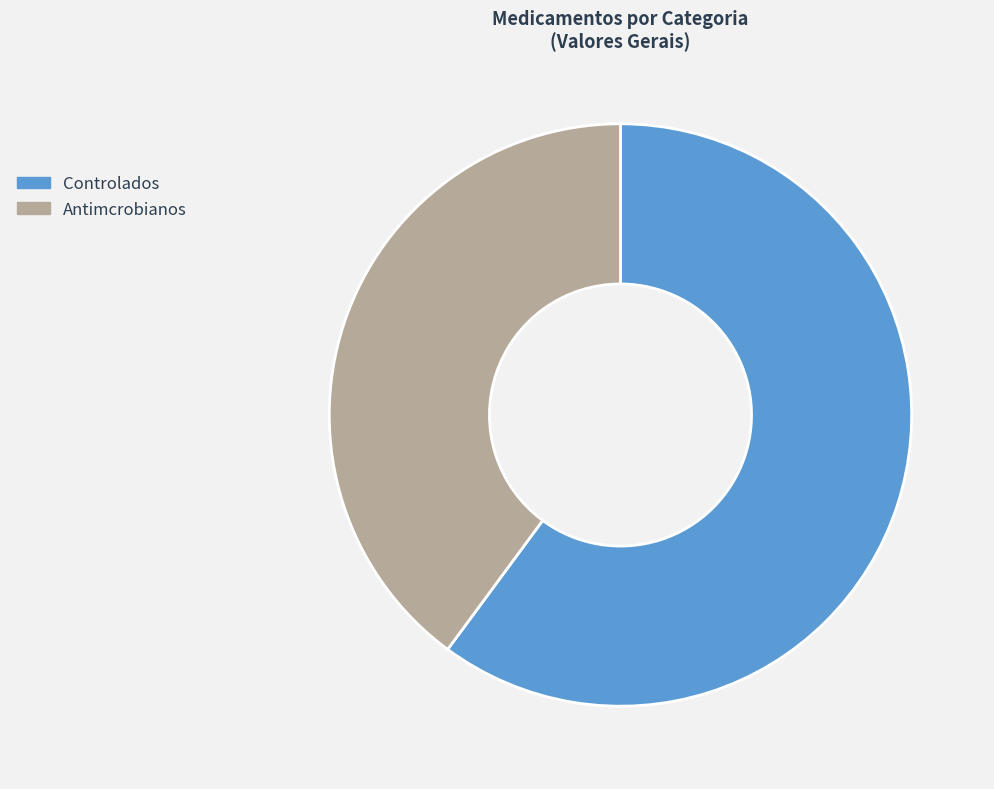

The Antimcrobianos slice represents 29% of the pie. True or false?

False